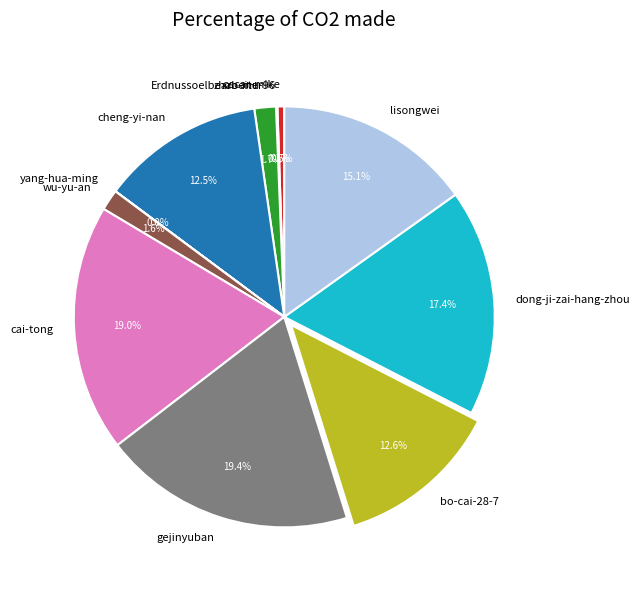

What percentage is the gejinyuban slice, to the nearest percent?

19%